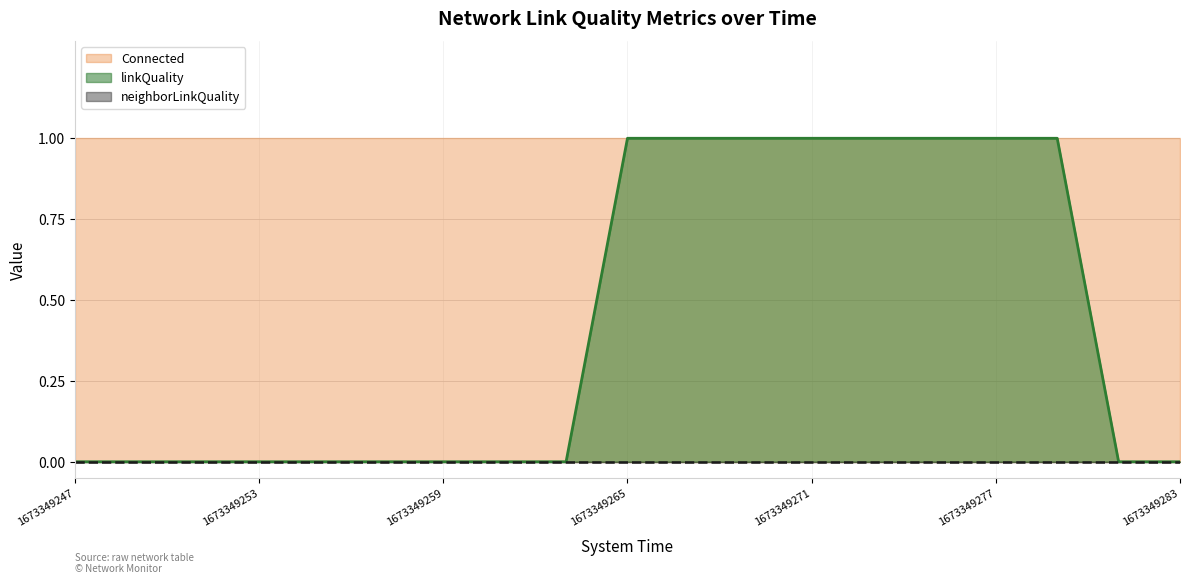

True or false: Connected and linkQuality intersect in this chart.

False